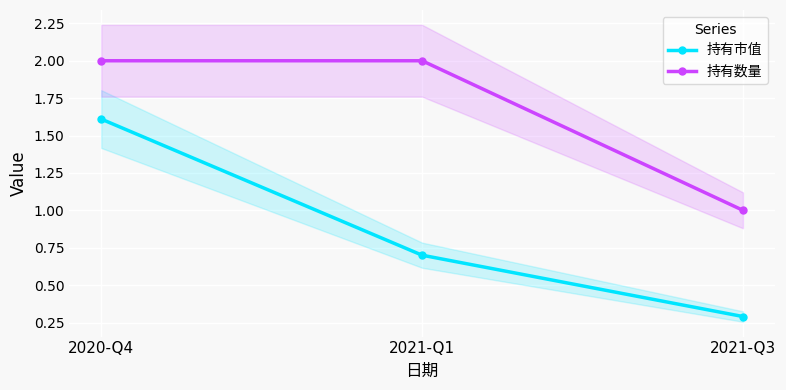

Reading left to right, what are all the values shown in this chart?

持有市值: 2020-Q4=1.6	2021-Q1=0.7	2021-Q3=0.3
持有数量: 2020-Q4=2.0	2021-Q1=2.0	2021-Q3=1.0